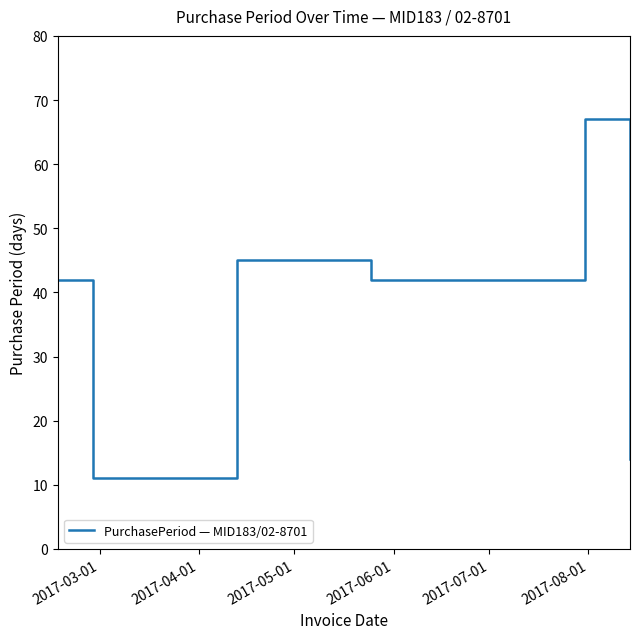

What is the greatest value displayed?

67